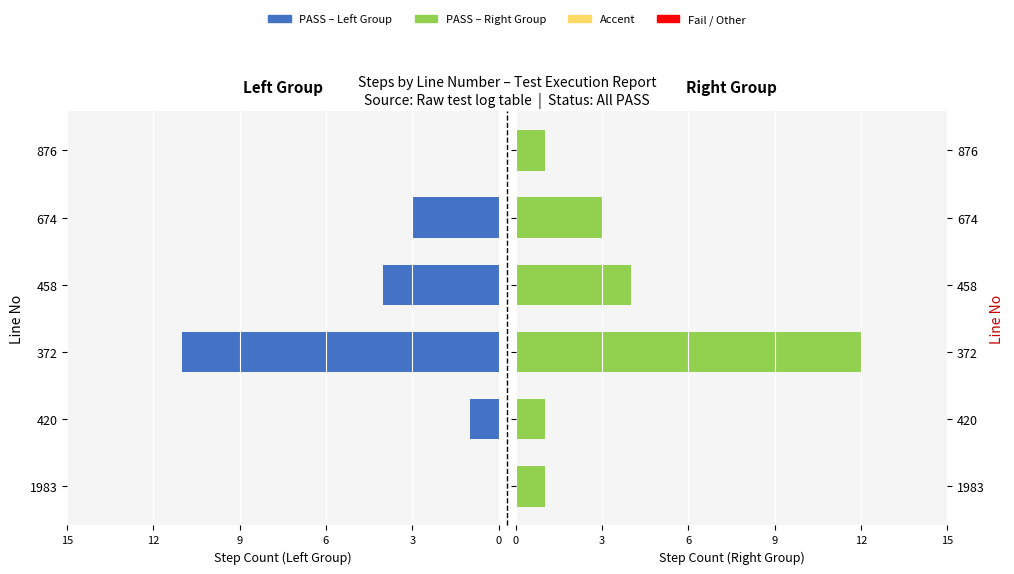

Does the chart contain stacked bars?

No